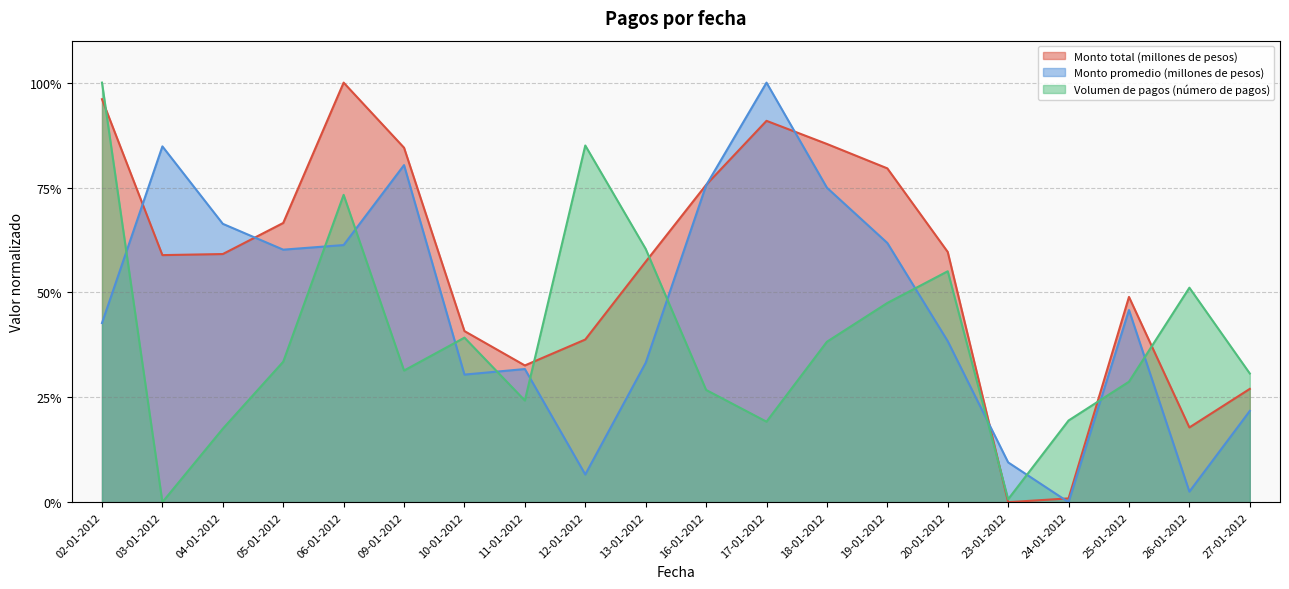

Is it true that Monto total (millones de pesos) equals 0.3 at 11-01-2012?

True